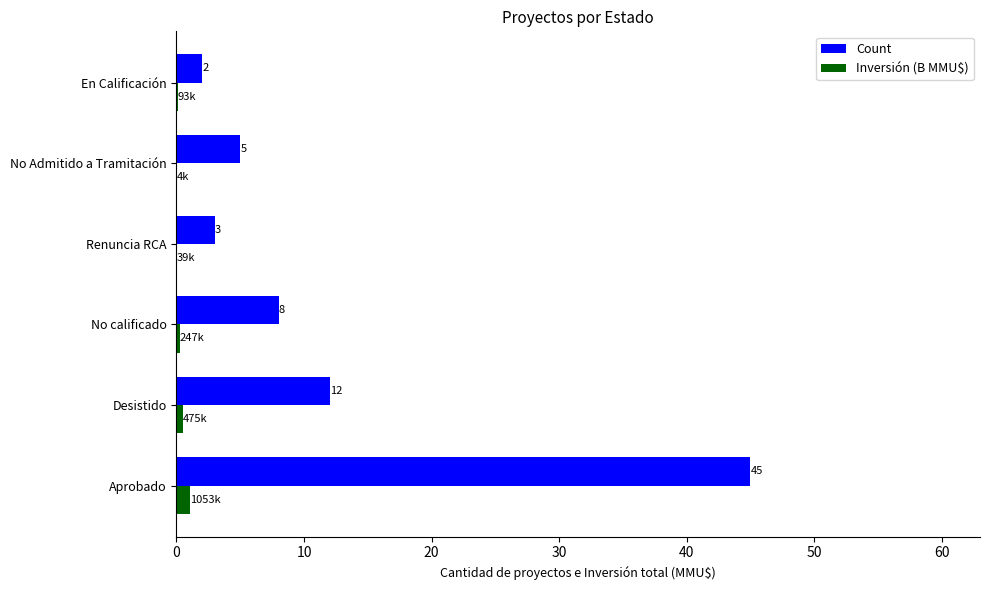

What is the sum of the Count values at Renuncia RCA and Aprobado?

48.0